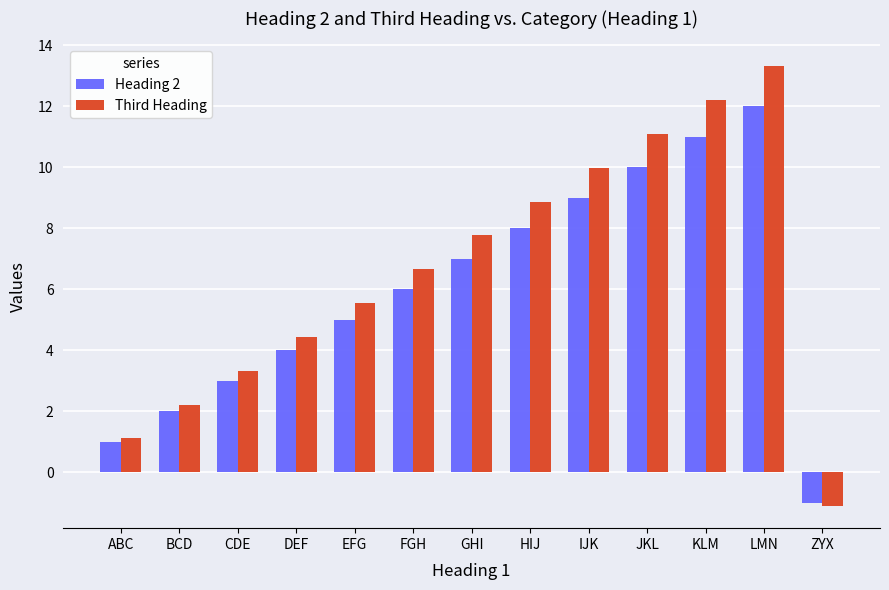

At which label does Third Heading reach its peak?

LMN